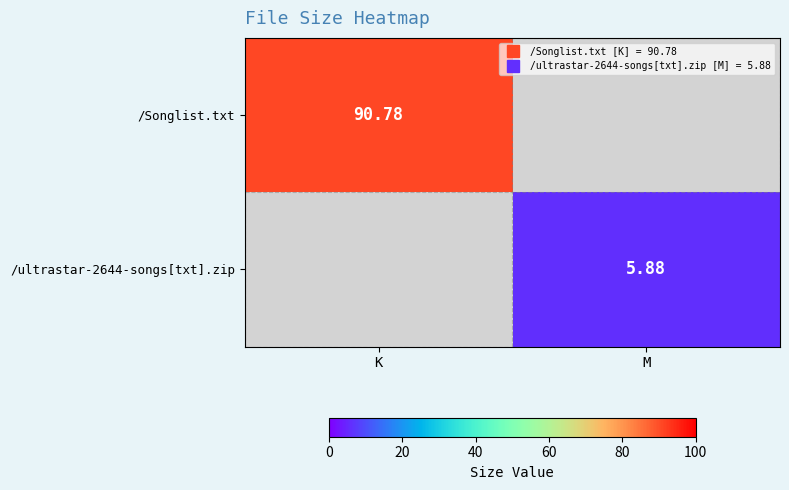

What is the sum of all /ultrastar-2644-songs[txt].zip values?

5.9